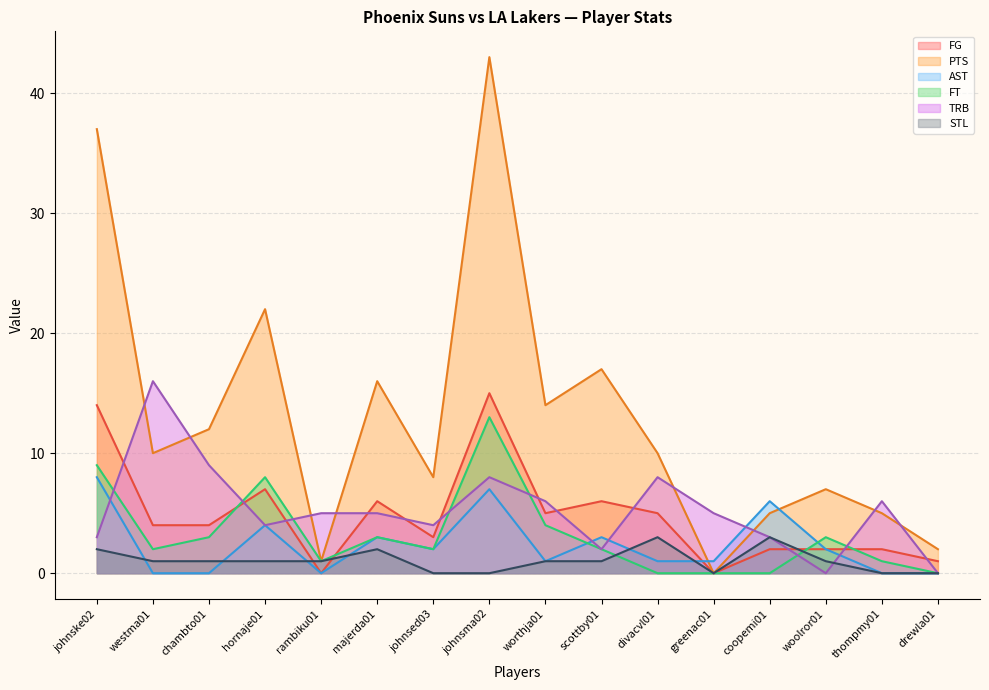

In FT, how many points are lower than both neighbors (excluding endpoints)?

3